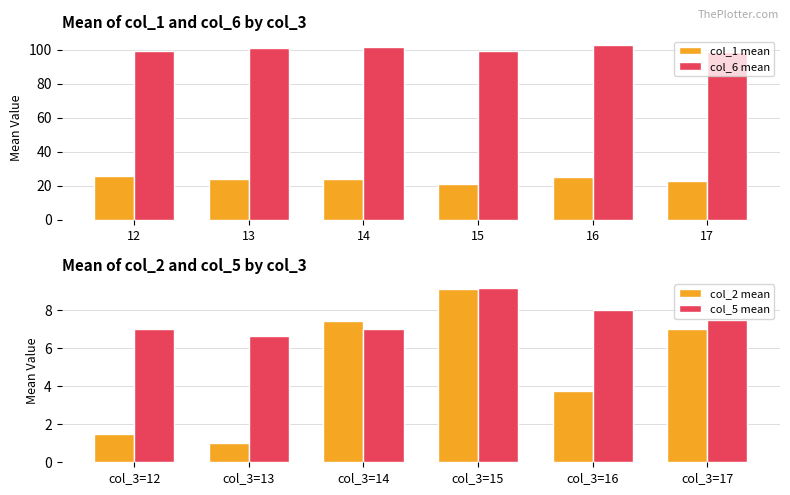

List the labels in order of col_1 mean value, largest first.

12, 16, 13, 14, 17, 15